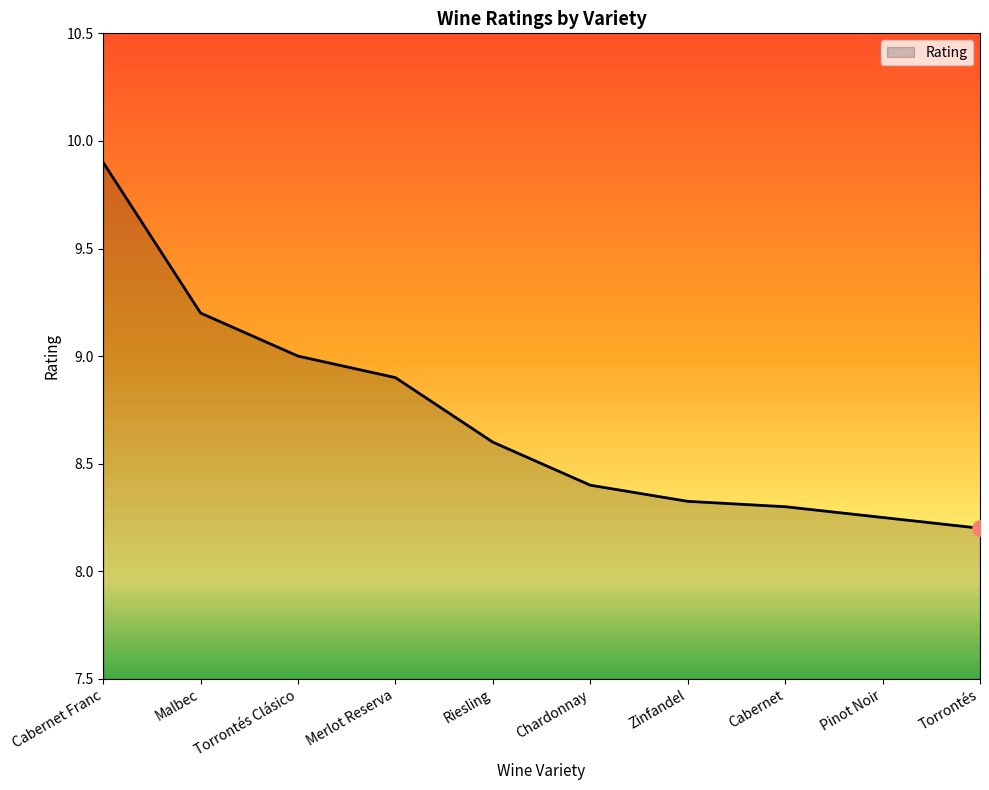

What is the change in value from Malbec to Torrontés Clásico?

-0.2